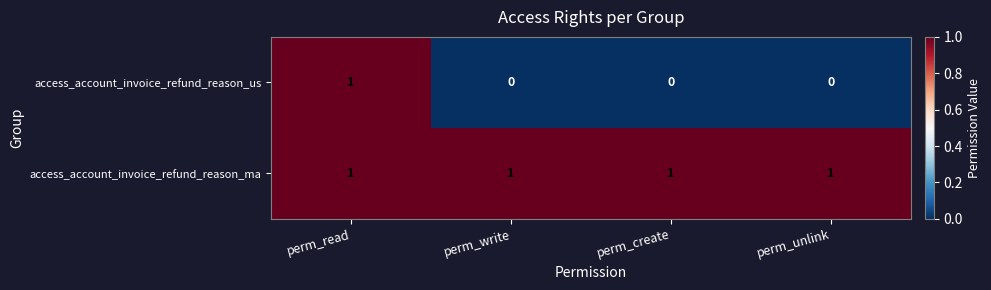

Rank the series at perm_create from highest to lowest value.

access_account_invoice_refund_reason_ma, access_account_invoice_refund_reason_us